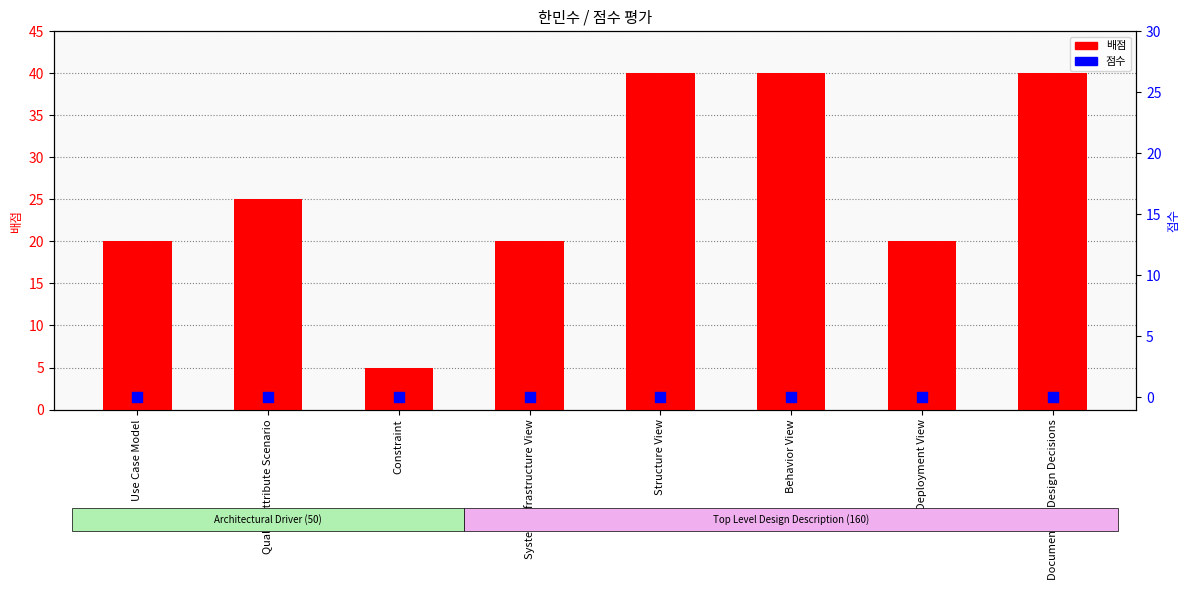

Is the value of 점수 at Structure View greater than the value of 배점 at Constraint?

No